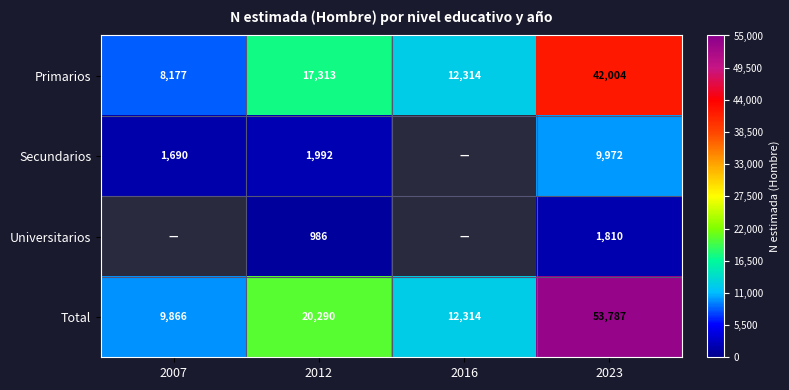

How many values in the Total series are below 20290?

2